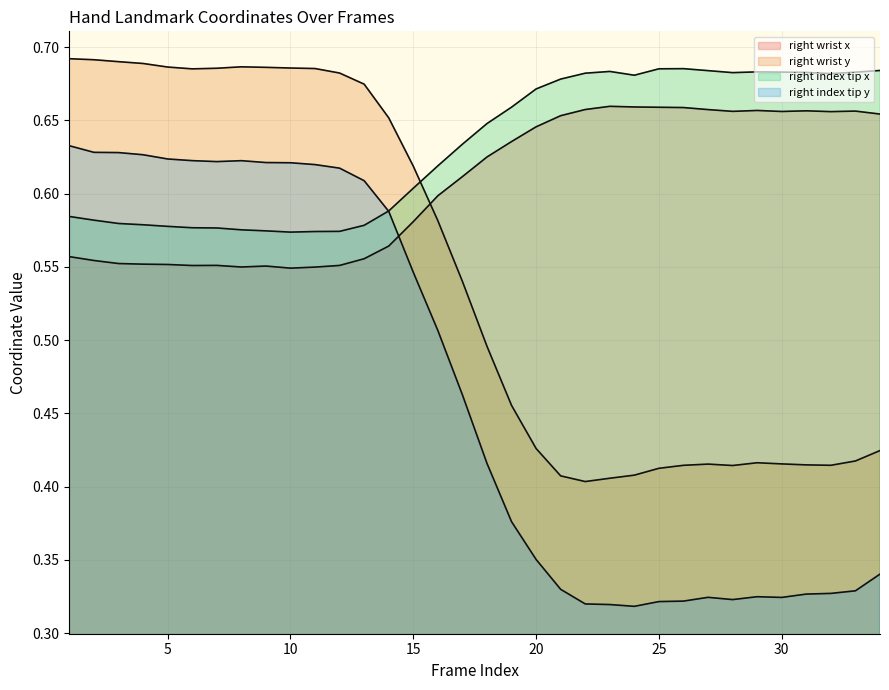

True or false: right_y1 has more than 2 interior local peaks.

True